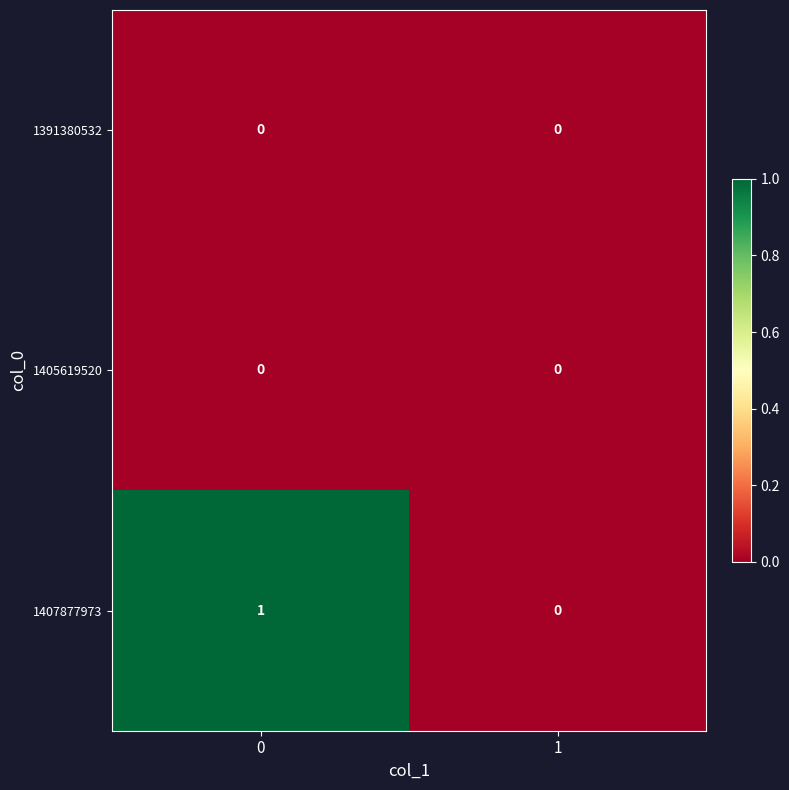

Which series changed the most between 0 and 1?

1407877973